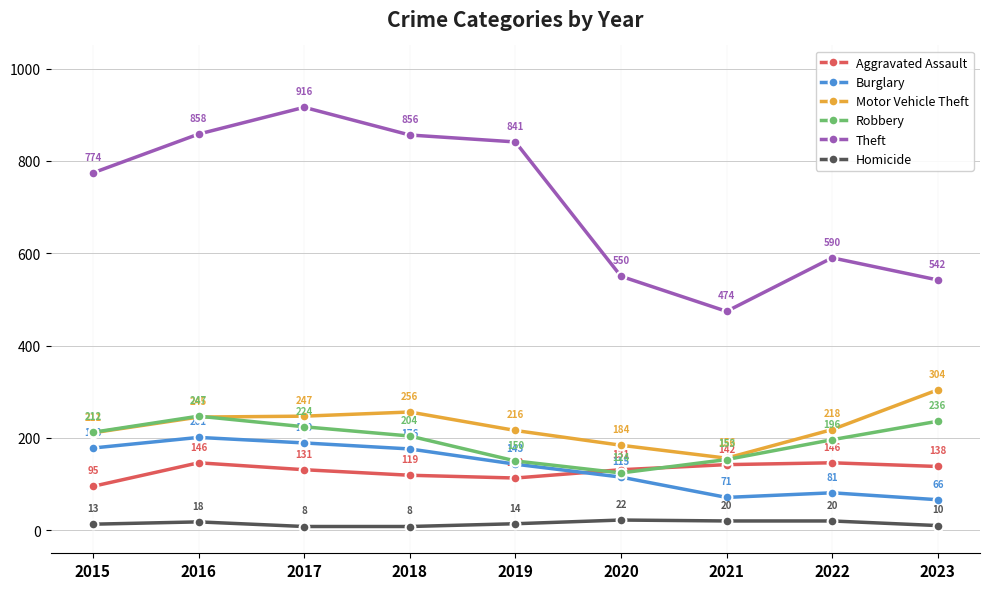

Where is the first local maximum for Aggravated Assault?

2016